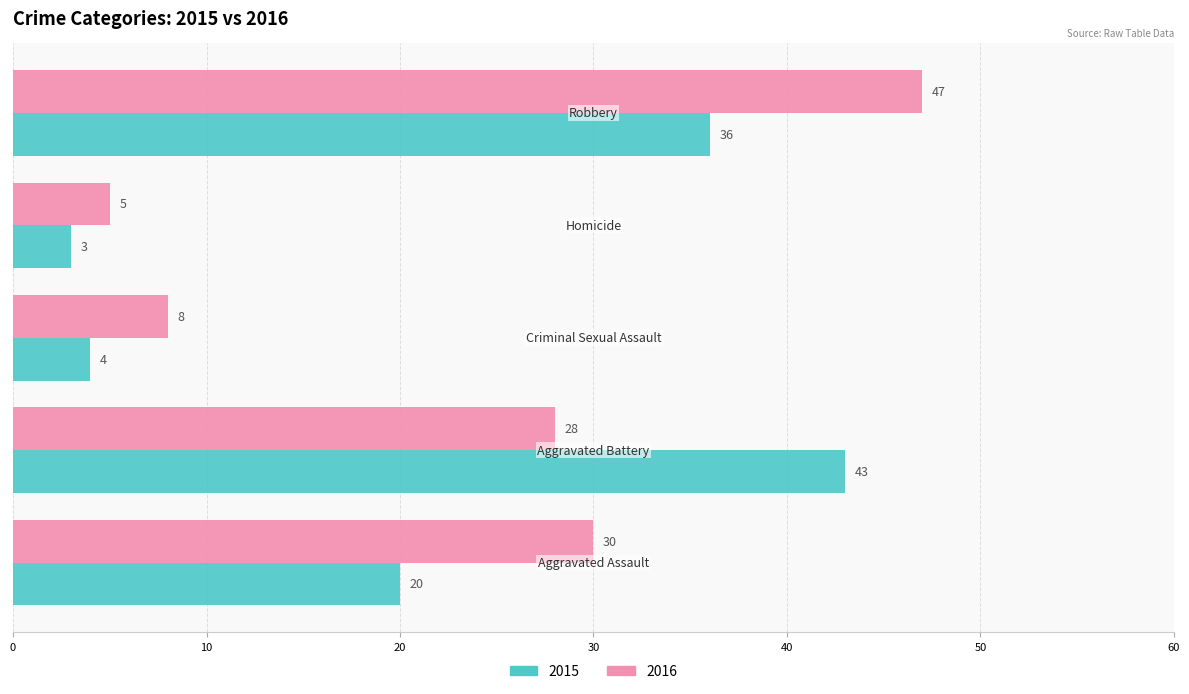

What is the difference between the maximum and minimum values in the 2015 series?

40